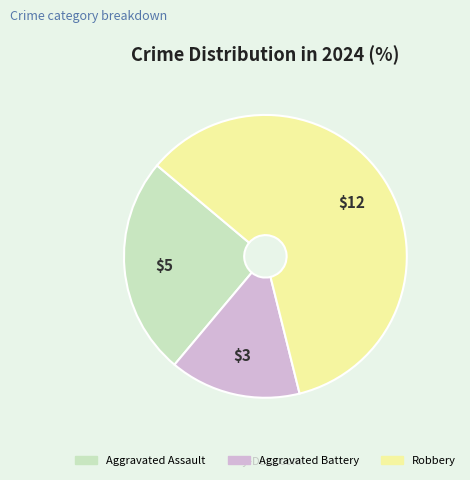

Is it true that Aggravated Assault is 16% of the pie?

False